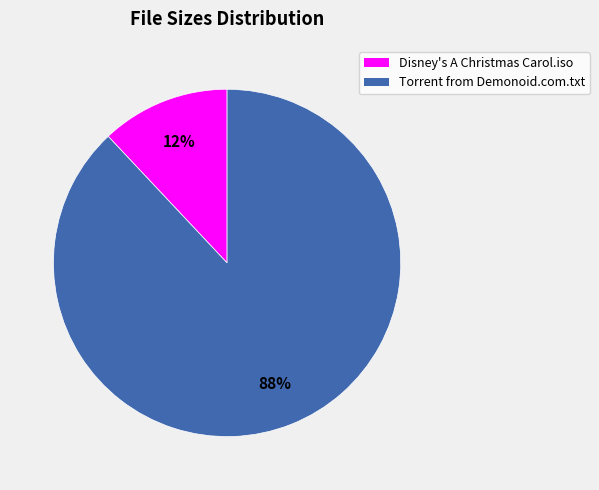

To the nearest percent, what is the difference between the largest and smallest slice percentages?

76%